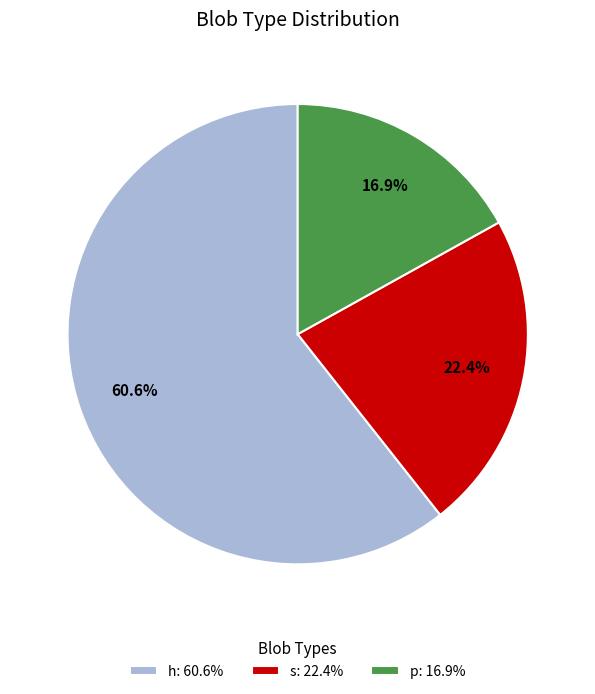

Is it true that p is 17% of the pie?

True